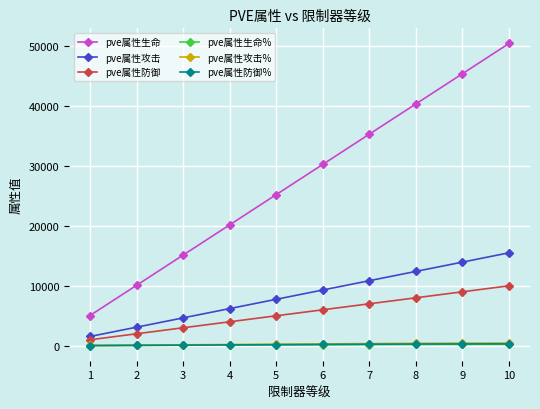

Which series has the largest range (max minus min)?

pve属性生命